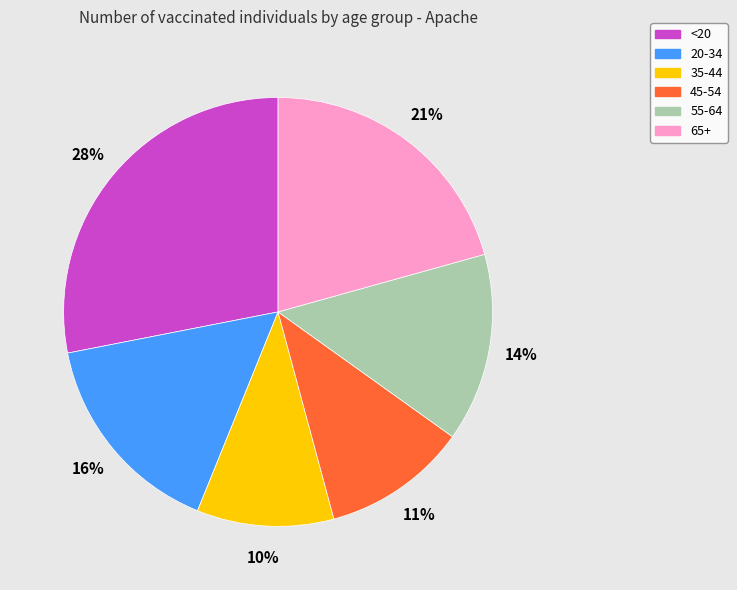

To the nearest percent, what portion does 35-44 represent?

10%